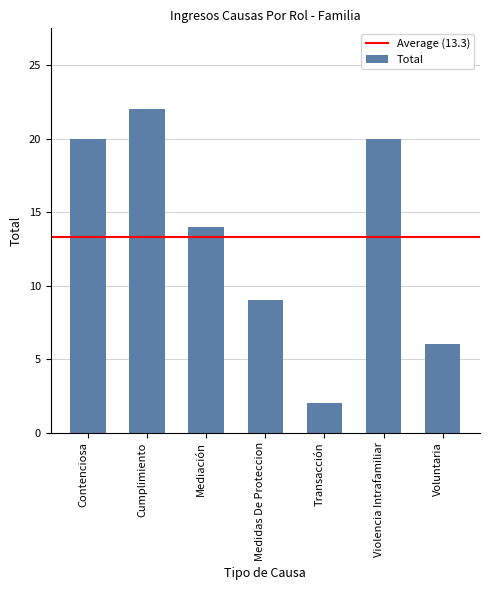

What is the greatest value displayed?

22